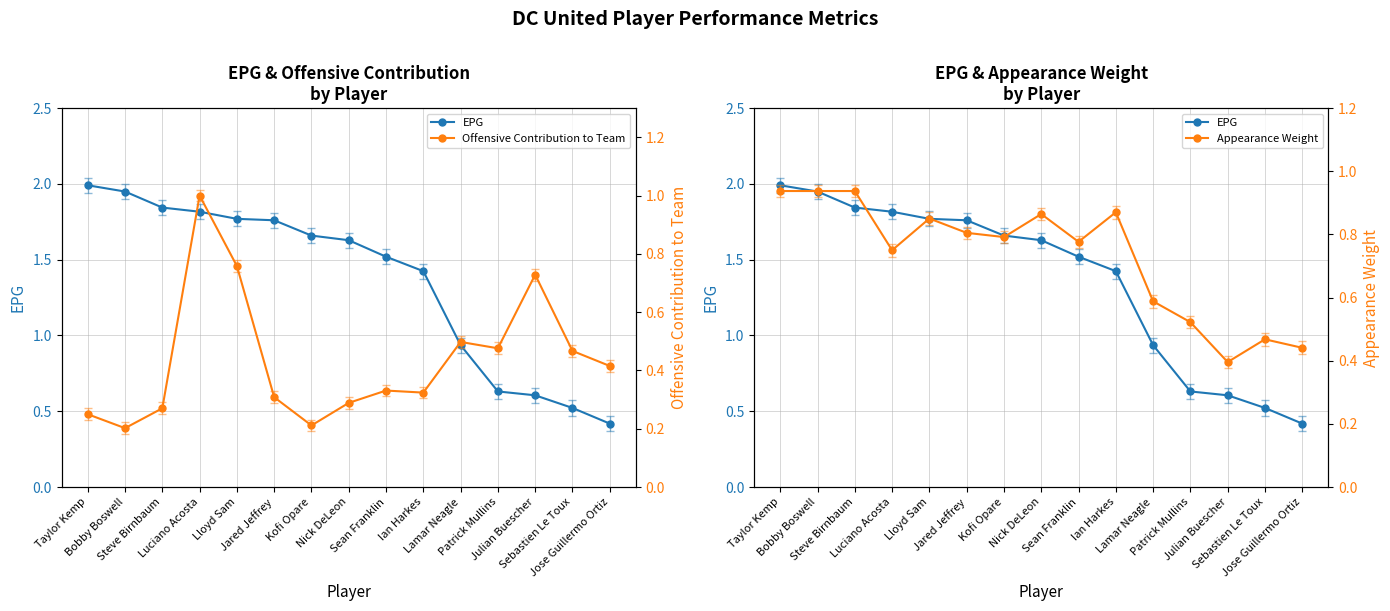

Is the value of Appearance Weight at Nick DeLeon greater than the value of Offensive Contribution to Team at Nick DeLeon?

Yes